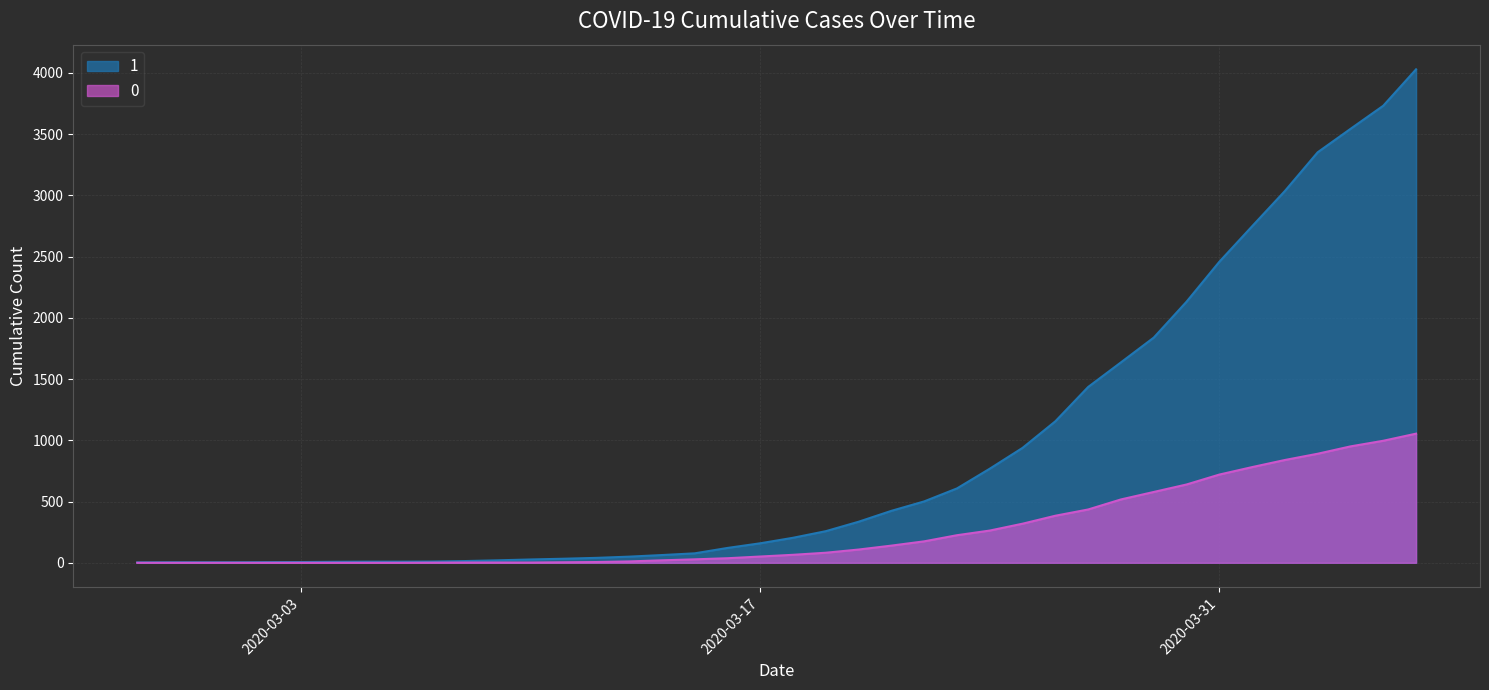

Which category has the highest value across all series?

2020-04-06